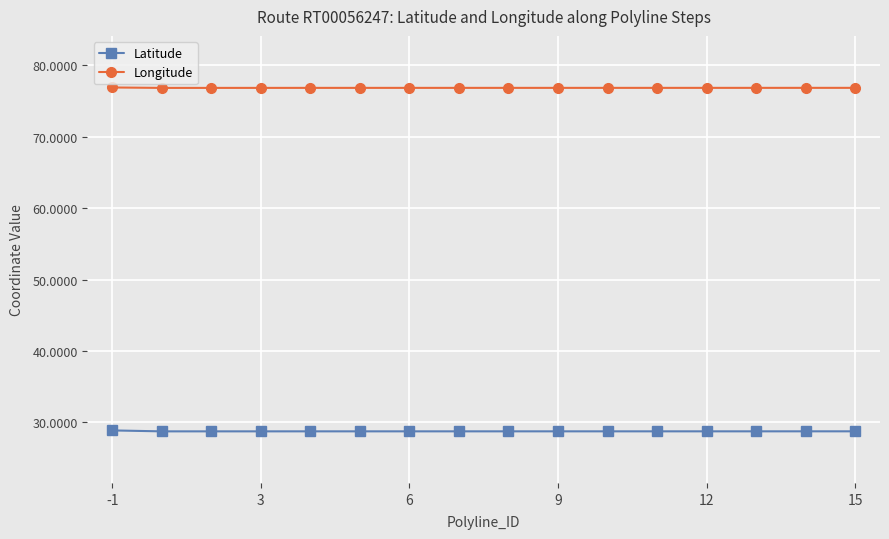

Rank the series by their average value, from highest to lowest.

Longitude, Latitude